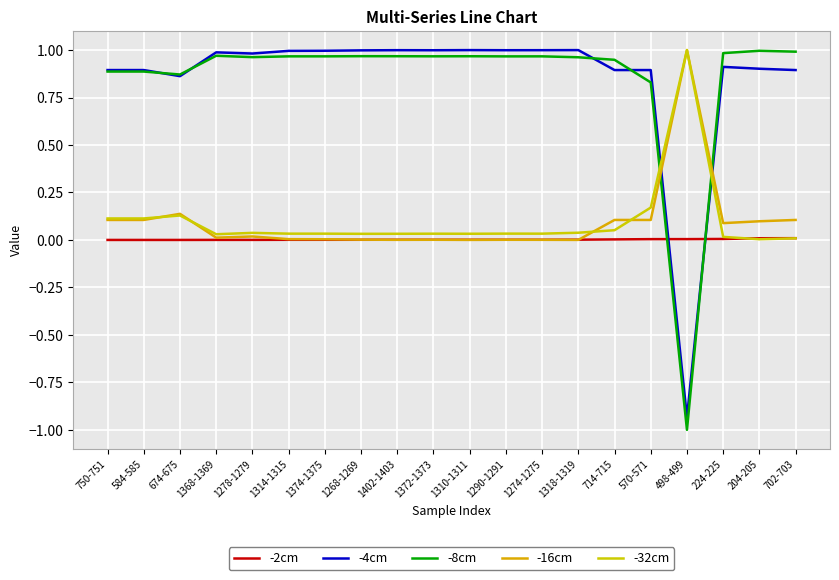

Rank the series at 1278-1279 from highest to lowest value.

-4cm, -8cm, -32cm, -16cm, -2cm